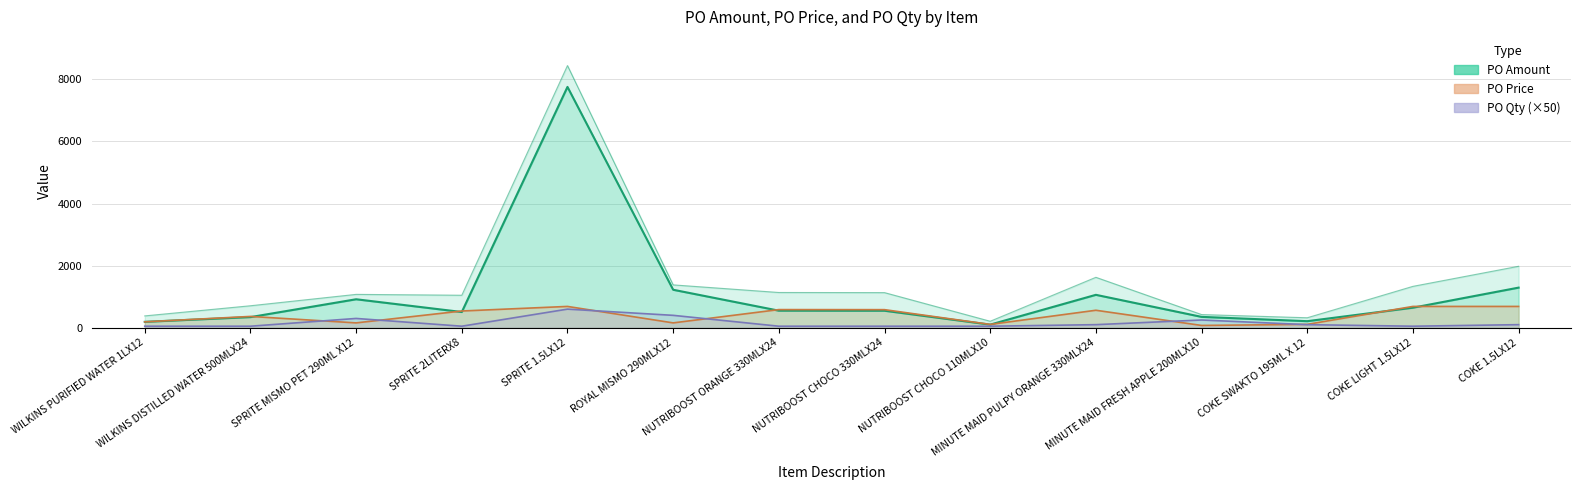

Reading right to left, list all the values displayed in this chart.

PO Amount: 1292.7	646.4	212.0	350.7	1060.8	101.6	548.5	550.6	1224.0	7756.4	507.7	918.0	343.4	191.0
PO Price: 687.0	687.0	110.0	74.6	563.8	108.0	583.0	585.2	157.0	687.0	539.6	157.0	365.0	191.0
PO Qty: 100.0	50.0	100.0	250.0	100.0	50.0	50.0	50.0	400.0	600.0	50.0	300.0	50.0	50.0